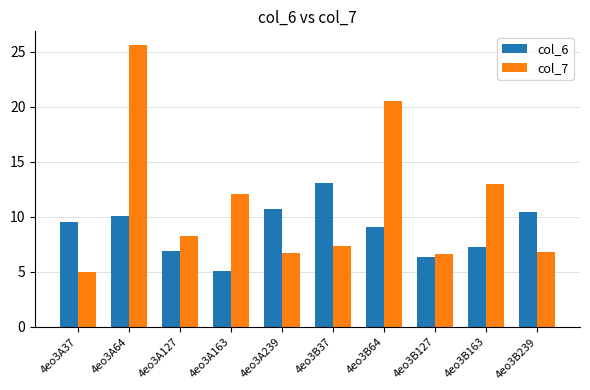

What is the spread (max minus min) of values at 4eo3B239?

3.6